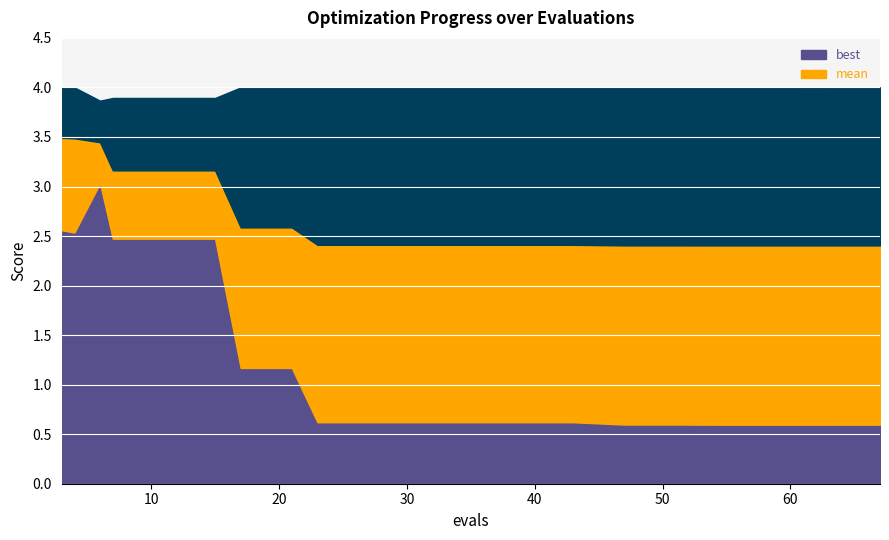

What is the difference between the maximum and minimum values in the best series?

2.4